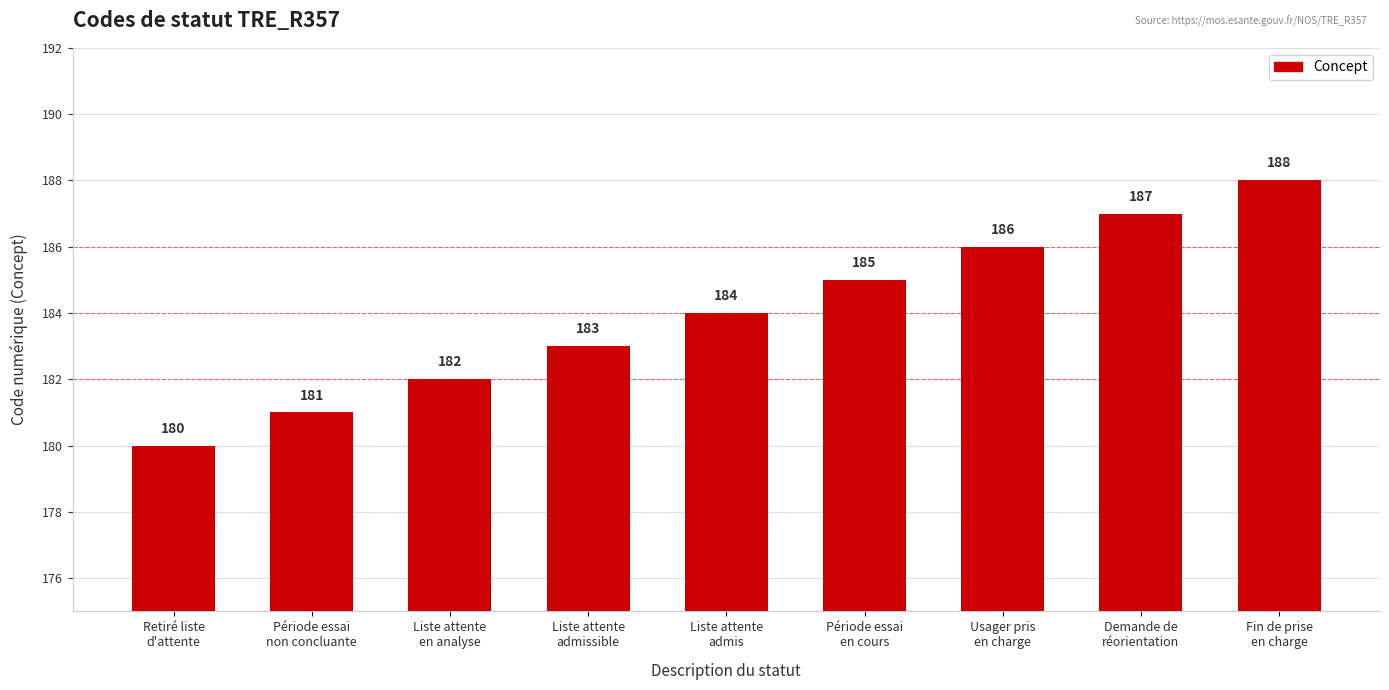

List the labels in order of value, smallest first.

Retiré liste
d'attente, Période essai
non concluante, Liste attente
en analyse, Liste attente
admissible, Liste attente
admis, Période essai
en cours, Usager pris
en charge, Demande de
réorientation, Fin de prise
en charge